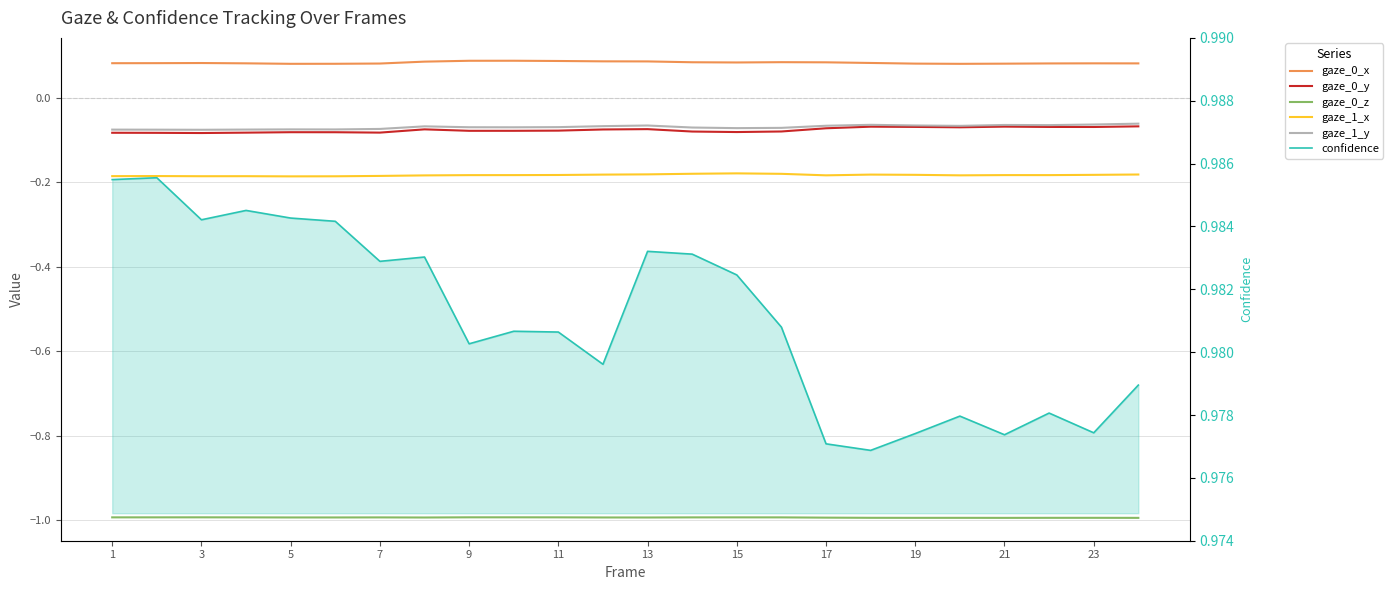

Read the gaze_0_x value at 23.

0.1